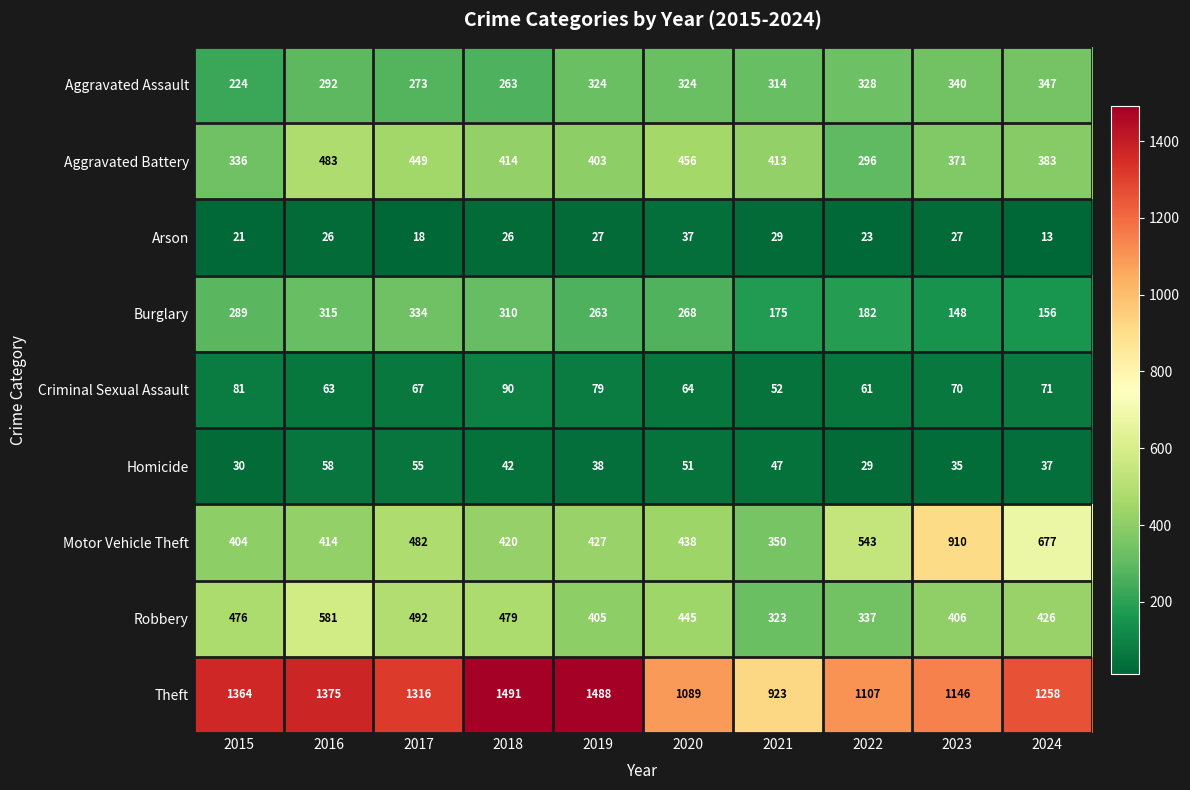

Rank the series by their maximum value, from highest to lowest.

Theft, Motor Vehicle Theft, Robbery, Aggravated Battery, Aggravated Assault, Burglary, Criminal Sexual Assault, Homicide, Arson